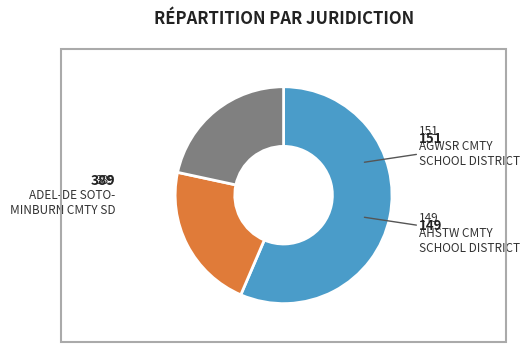

Is there a majority slice in this chart?

Yes